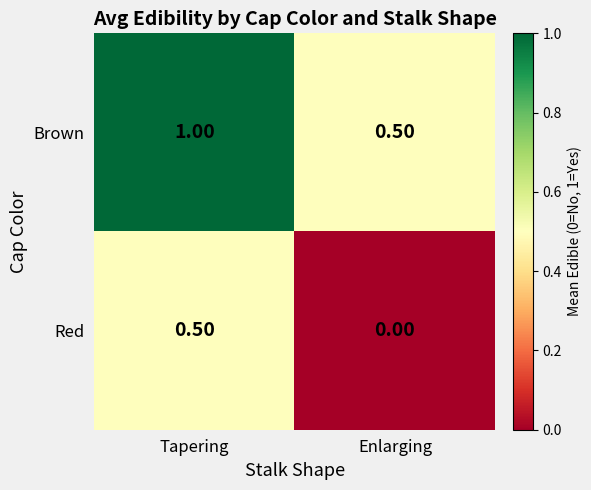

Count the number of categories in the chart.

2